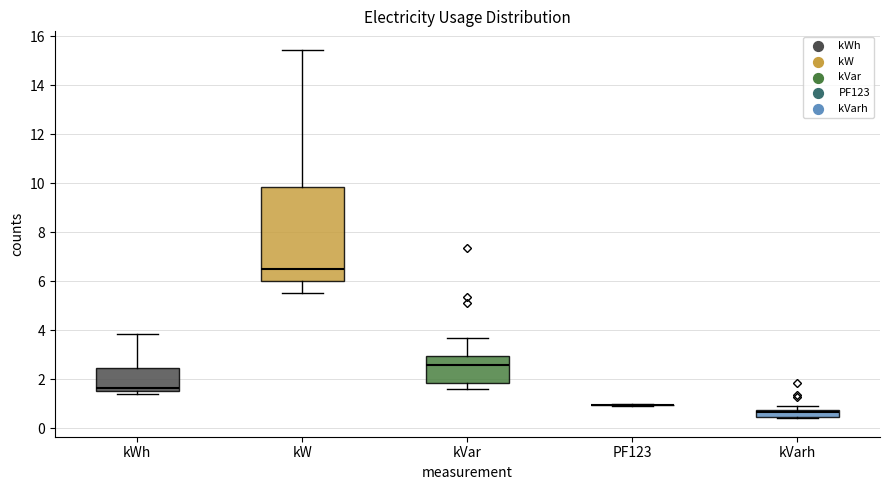

Comparing the boxes themselves (not the whiskers), which one is the tallest?

kW